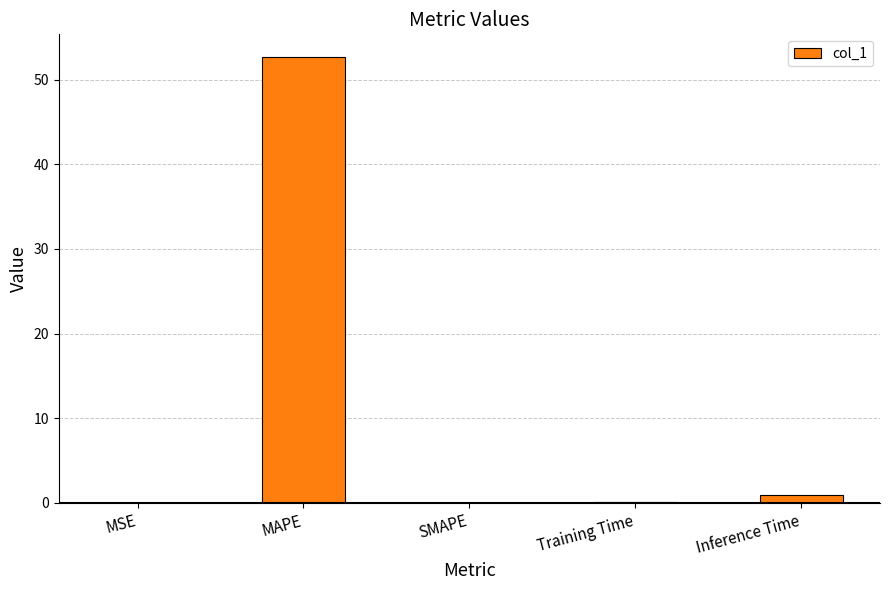

How many series are shown in this chart?

1